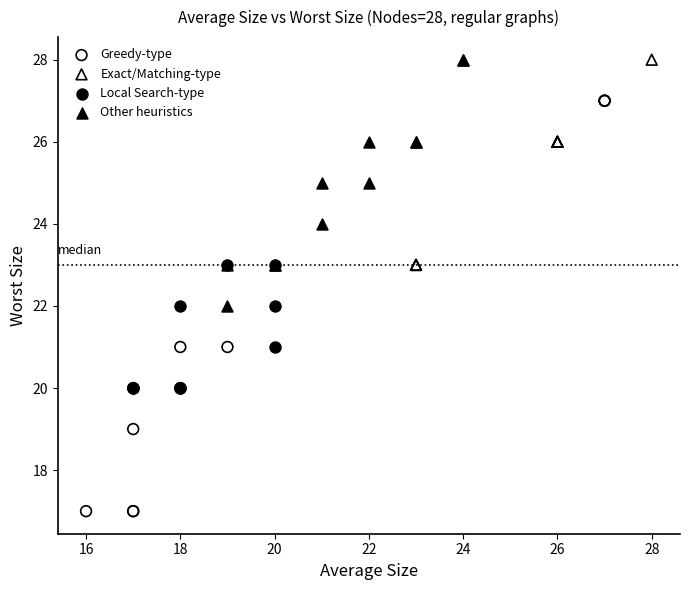

Which series contains the lowest Y value?

Greedy-type